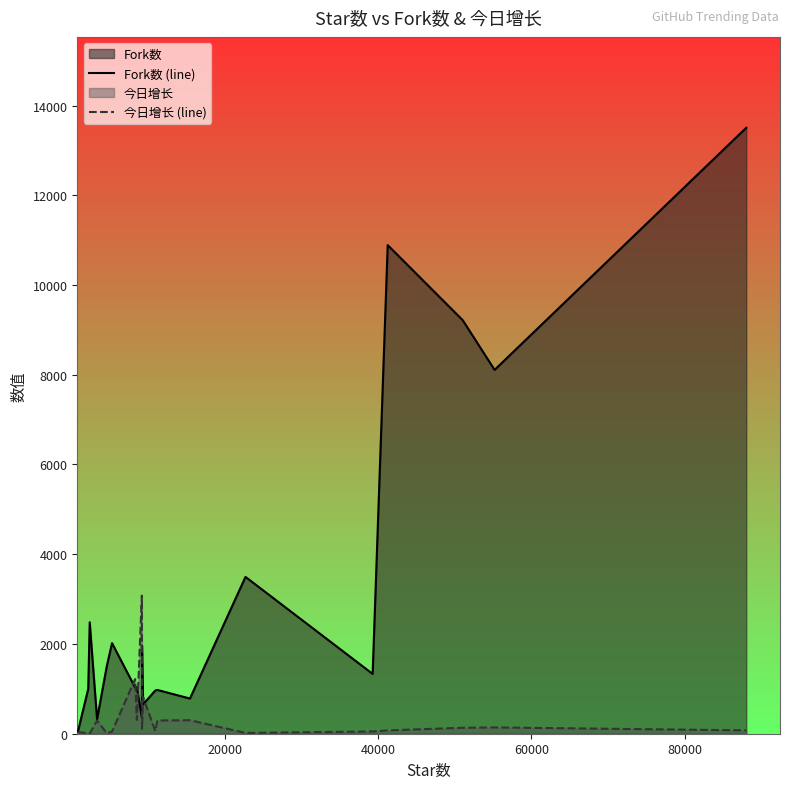

Which series has the largest range (max minus min)?

Fork数 (line)